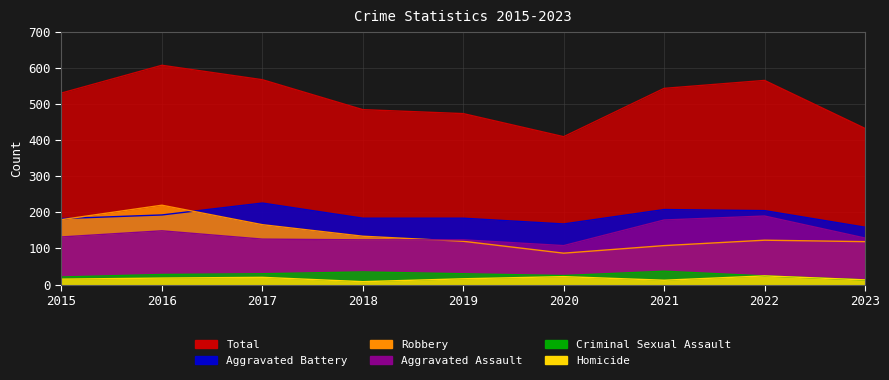

Where is the first local minimum for Total?

2020